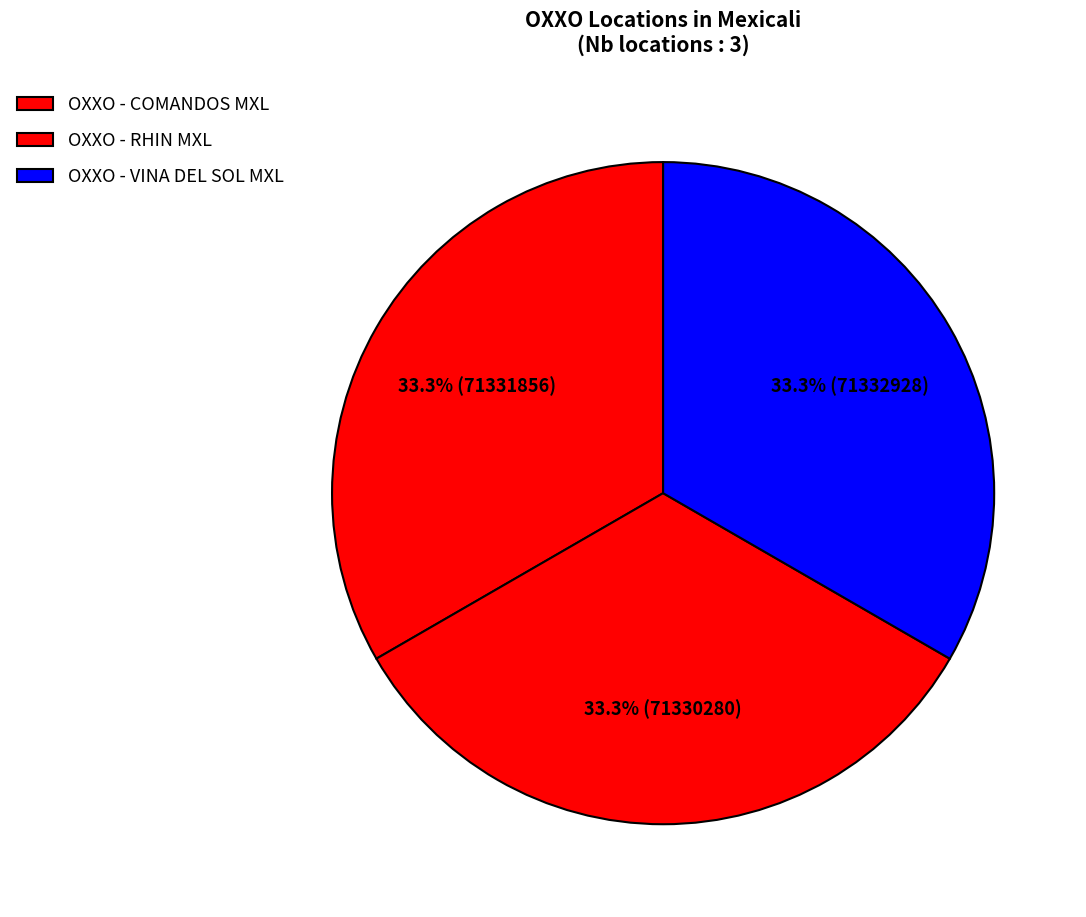

Which category has the smallest portion of the pie?

OXXO - RHIN MXL